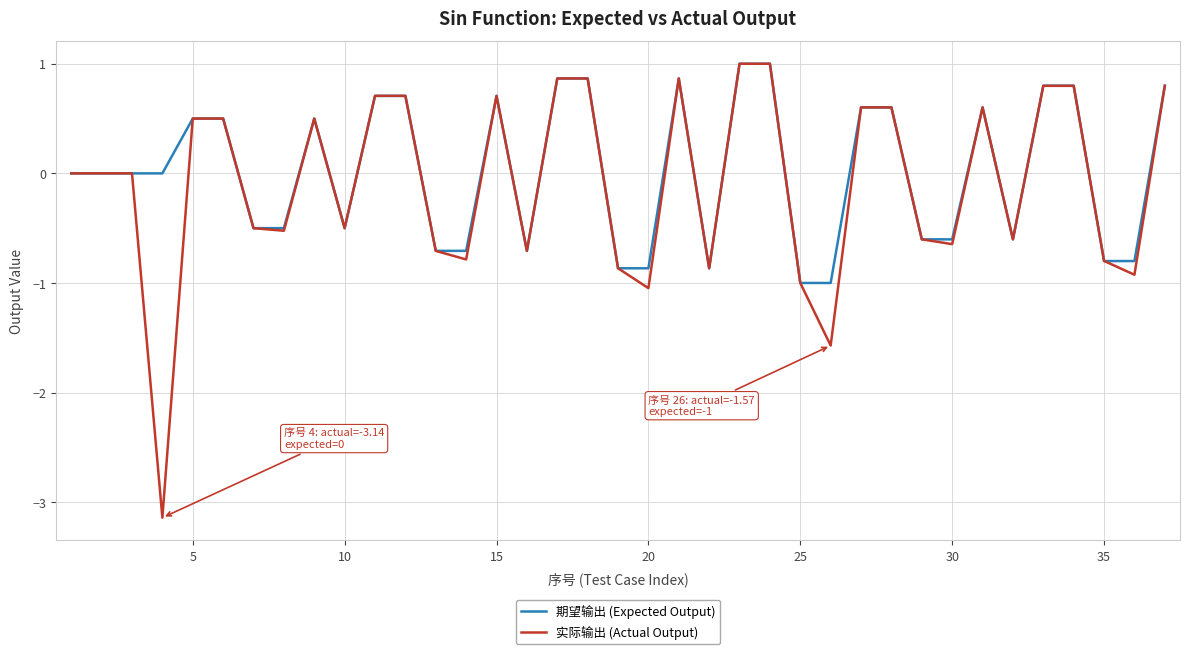

What is the lowest value of the 实际输出 (Actual Output) series?

-3.1